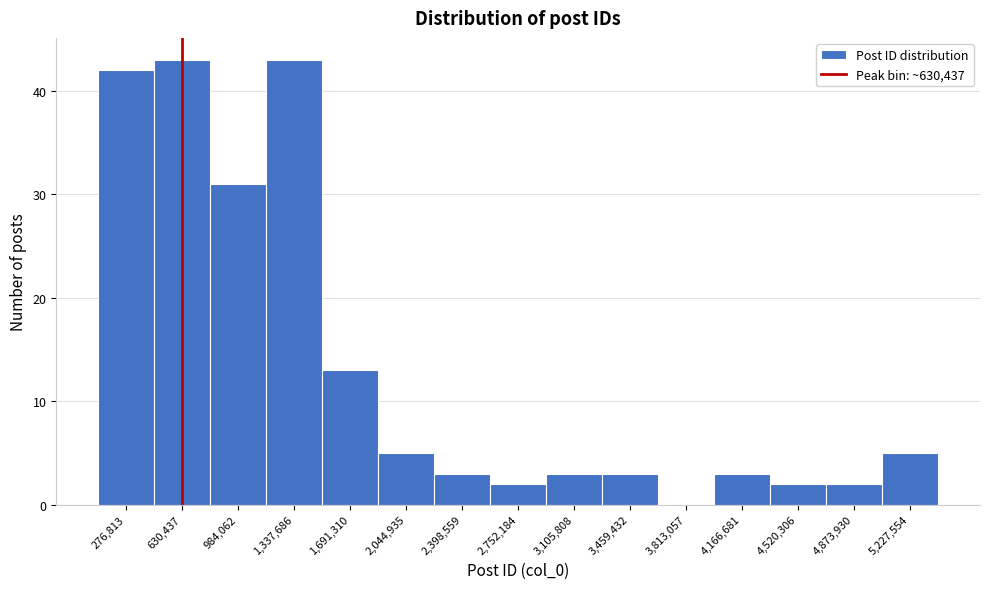

Reading left to right, transcribe this chart: for each bar, give the range it covers on the x-axis and its height. Neither the bar edges nor the heights are printed on the chart, so give them approximately, as read against the axes.

100000 to 450000: 42
450000 to 800000: 43
800000 to 1150000: 31
1150000 to 1500000: 43
1500000 to 1850000: 13
1850000 to 2200000: 5
2200000 to 2600000: 3
2600000 to 2950000: 2
2950000 to 3300000: 3
3300000 to 3650000: 3
3650000 to 4000000: 0
4000000 to 4350000: 3
4350000 to 4700000: 2
4700000 to 5050000: 2
5050000 to 5400000: 5